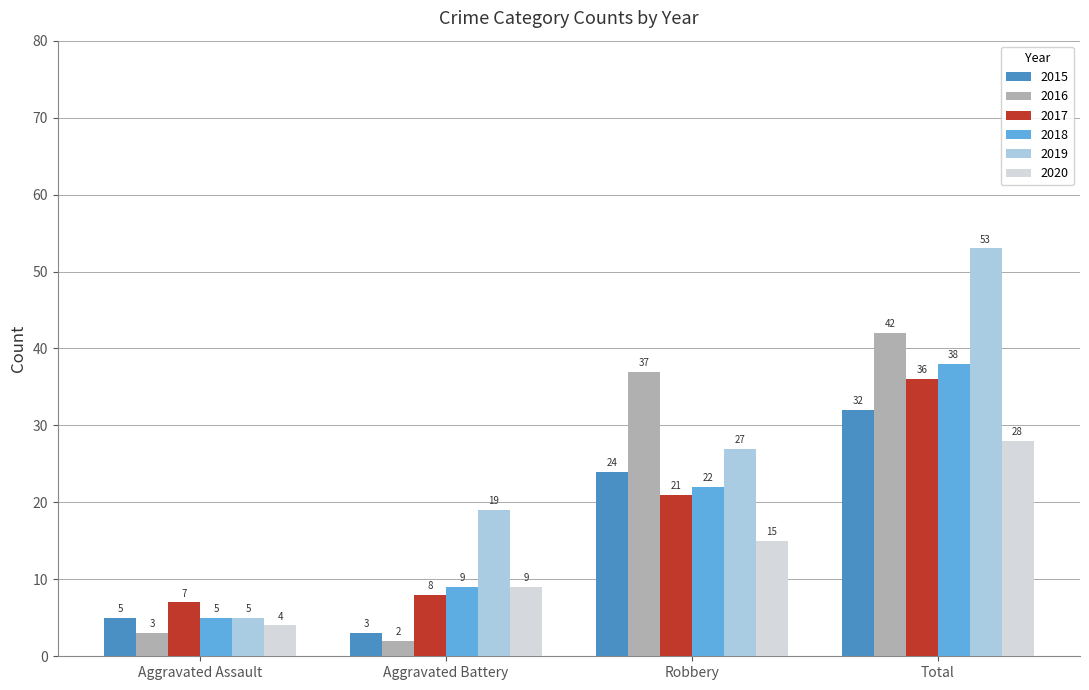

Which series has the widest spread of values?

2019